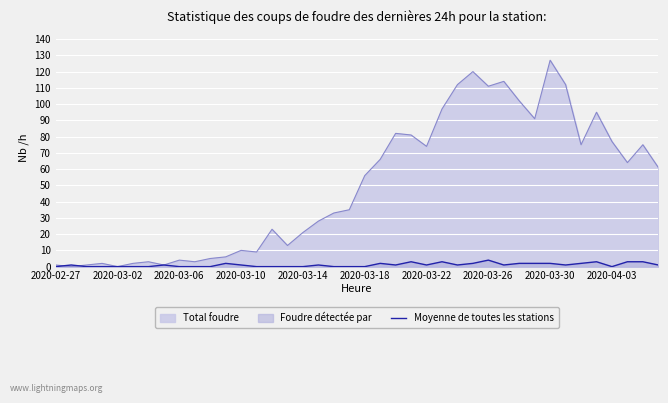

What is the highest value of the Total foudre series?

127